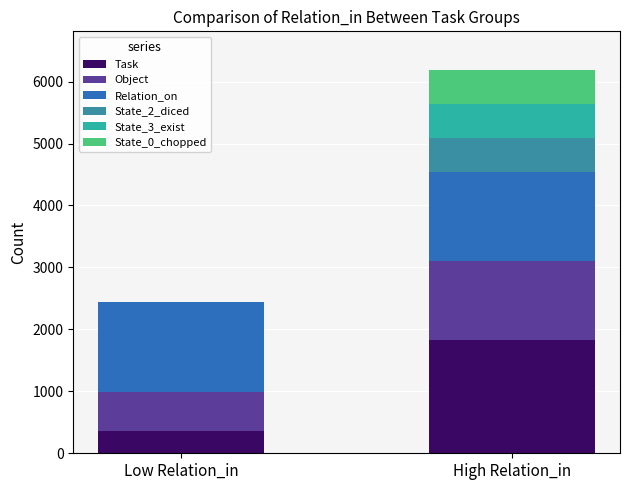

At which category is the sum across all series the highest?

High Relation_in